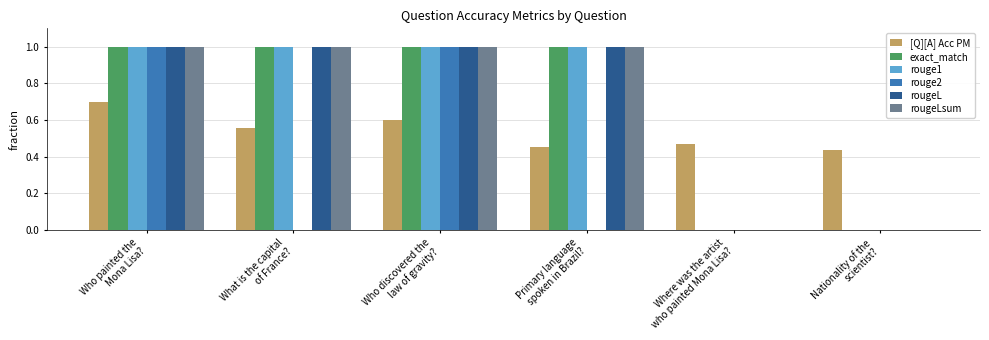

What is the difference between the rouge2 values at Nationality of the
scientist? and Who painted the
Mona Lisa??

1.0